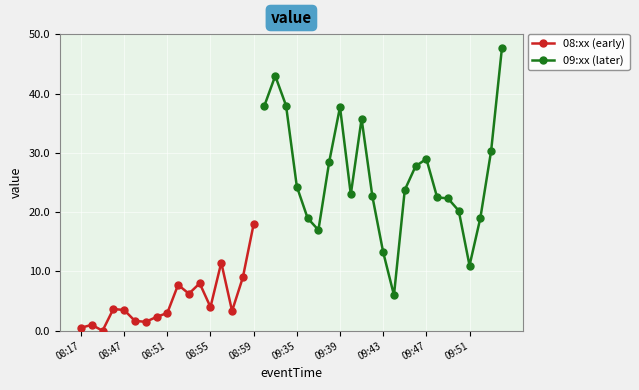

What is the ratio of the value at 08:56 to the value at 09:52?

0.6